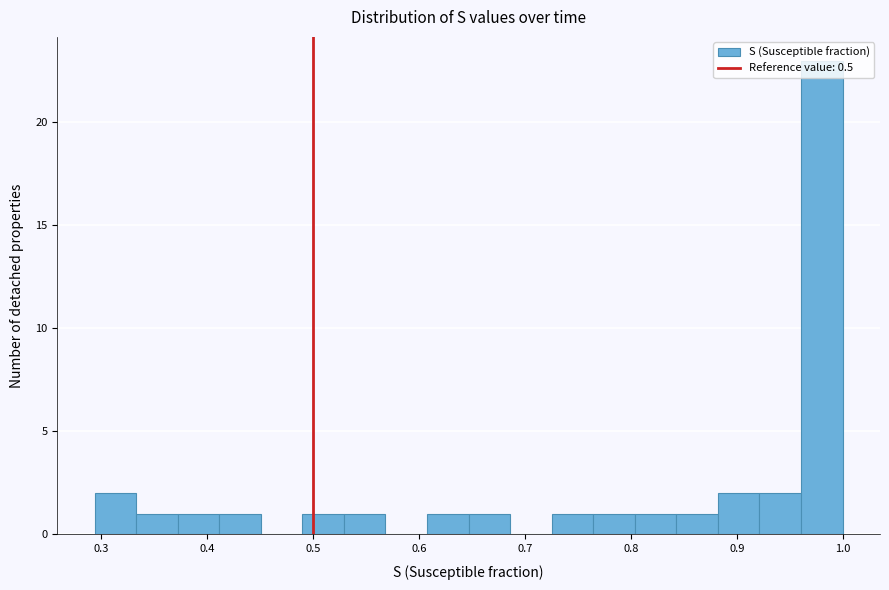

Read against the x-axis, roughly where is the centre of the tallest bar?

0.98